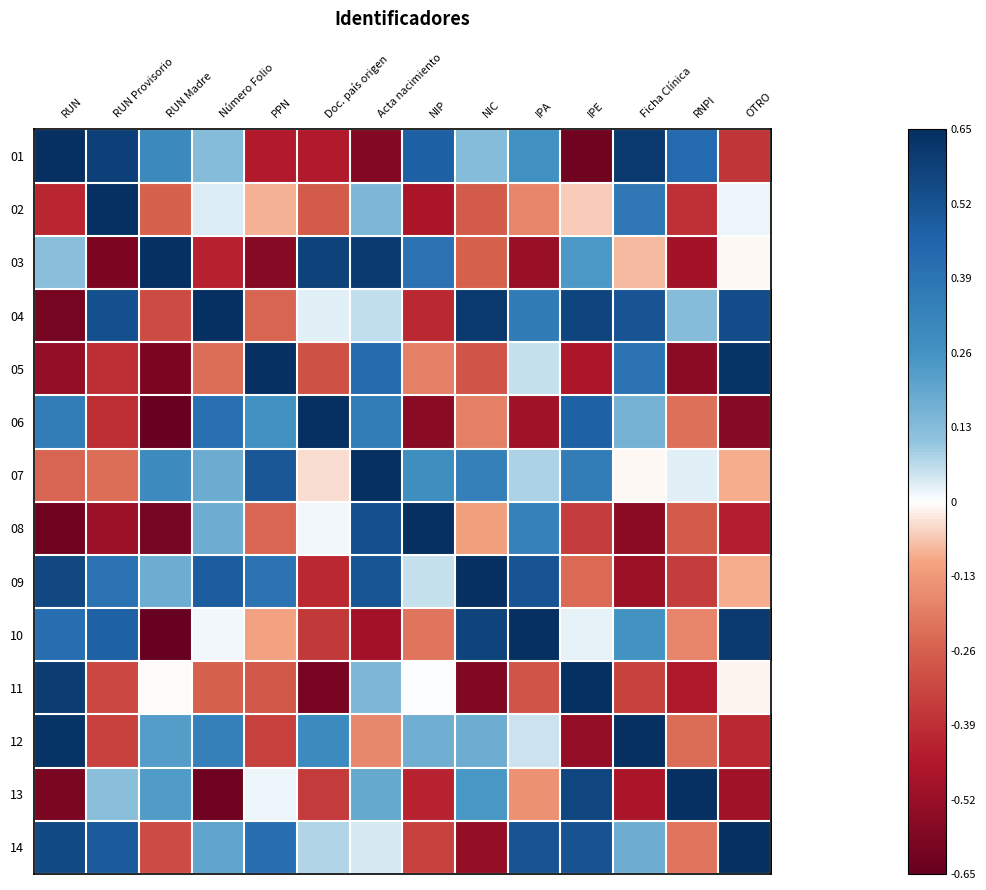

Reading right to left, extract all data points from this chart.

01: OTRO=-0.4	RNPI=0.4	Ficha Clínica=0.6	IPE=-0.6	IPA=0.3	NIC=0.1	NIP=0.5	Acta nacimiento=-0.6	Doc. país origen=-0.4	PPN=-0.4	Número Folio=0.1	RUN Madre=0.3	RUN Provisorio=0.6	RUN=1.0
02: OTRO=0.0	RNPI=-0.4	Ficha Clínica=0.4	IPE=-0.1	IPA=-0.2	NIC=-0.3	NIP=-0.5	Acta nacimiento=0.1	Doc. país origen=-0.3	PPN=-0.1	Número Folio=0.0	RUN Madre=-0.3	RUN Provisorio=1.0	RUN=-0.4
03: OTRO=-0.0	RNPI=-0.5	Ficha Clínica=-0.1	IPE=0.2	IPA=-0.5	NIC=-0.3	NIP=0.4	Acta nacimiento=0.6	Doc. país origen=0.6	PPN=-0.6	Número Folio=-0.4	RUN Madre=1.0	RUN Provisorio=-0.6	RUN=0.1
04: OTRO=0.5	RNPI=0.1	Ficha Clínica=0.5	IPE=0.6	IPA=0.4	NIC=0.6	NIP=-0.4	Acta nacimiento=0.1	Doc. país origen=0.0	PPN=-0.2	Número Folio=1.0	RUN Madre=-0.3	RUN Provisorio=0.5	RUN=-0.6
05: OTRO=0.6	RNPI=-0.6	Ficha Clínica=0.4	IPE=-0.5	IPA=0.1	NIC=-0.3	NIP=-0.2	Acta nacimiento=0.4	Doc. país origen=-0.3	PPN=1.0	Número Folio=-0.2	RUN Madre=-0.6	RUN Provisorio=-0.4	RUN=-0.5
06: OTRO=-0.6	RNPI=-0.2	Ficha Clínica=0.2	IPE=0.5	IPA=-0.5	NIC=-0.2	NIP=-0.6	Acta nacimiento=0.4	Doc. país origen=1.0	PPN=0.3	Número Folio=0.4	RUN Madre=-0.6	RUN Provisorio=-0.4	RUN=0.4
07: OTRO=-0.1	RNPI=0.0	Ficha Clínica=-0.0	IPE=0.4	IPA=0.1	NIC=0.3	NIP=0.3	Acta nacimiento=1.0	Doc. país origen=-0.0	PPN=0.5	Número Folio=0.2	RUN Madre=0.3	RUN Provisorio=-0.2	RUN=-0.2
08: OTRO=-0.4	RNPI=-0.3	Ficha Clínica=-0.5	IPE=-0.4	IPA=0.3	NIC=-0.1	NIP=1.0	Acta nacimiento=0.5	Doc. país origen=0.0	PPN=-0.2	Número Folio=0.2	RUN Madre=-0.6	RUN Provisorio=-0.5	RUN=-0.6
09: OTRO=-0.1	RNPI=-0.4	Ficha Clínica=-0.5	IPE=-0.2	IPA=0.5	NIC=1.0	NIP=0.1	Acta nacimiento=0.5	Doc. país origen=-0.4	PPN=0.4	Número Folio=0.5	RUN Madre=0.2	RUN Provisorio=0.4	RUN=0.6
10: OTRO=0.6	RNPI=-0.2	Ficha Clínica=0.3	IPE=0.0	IPA=1.0	NIC=0.6	NIP=-0.2	Acta nacimiento=-0.5	Doc. país origen=-0.4	PPN=-0.1	Número Folio=0.0	RUN Madre=-0.6	RUN Provisorio=0.5	RUN=0.4
11: OTRO=-0.0	RNPI=-0.5	Ficha Clínica=-0.3	IPE=1.0	IPA=-0.3	NIC=-0.6	NIP=0.0	Acta nacimiento=0.1	Doc. país origen=-0.6	PPN=-0.3	Número Folio=-0.3	RUN Madre=-0.0	RUN Provisorio=-0.3	RUN=0.6
12: OTRO=-0.4	RNPI=-0.2	Ficha Clínica=1.0	IPE=-0.5	IPA=0.0	NIC=0.2	NIP=0.2	Acta nacimiento=-0.2	Doc. país origen=0.3	PPN=-0.3	Número Folio=0.3	RUN Madre=0.2	RUN Provisorio=-0.3	RUN=0.6
13: OTRO=-0.5	RNPI=1.0	Ficha Clínica=-0.5	IPE=0.6	IPA=-0.1	NIC=0.2	NIP=-0.4	Acta nacimiento=0.2	Doc. país origen=-0.4	PPN=0.0	Número Folio=-0.6	RUN Madre=0.2	RUN Provisorio=0.1	RUN=-0.6
14: OTRO=1.0	RNPI=-0.2	Ficha Clínica=0.2	IPE=0.5	IPA=0.5	NIC=-0.5	NIP=-0.3	Acta nacimiento=0.0	Doc. país origen=0.1	PPN=0.4	Número Folio=0.2	RUN Madre=-0.3	RUN Provisorio=0.5	RUN=0.6